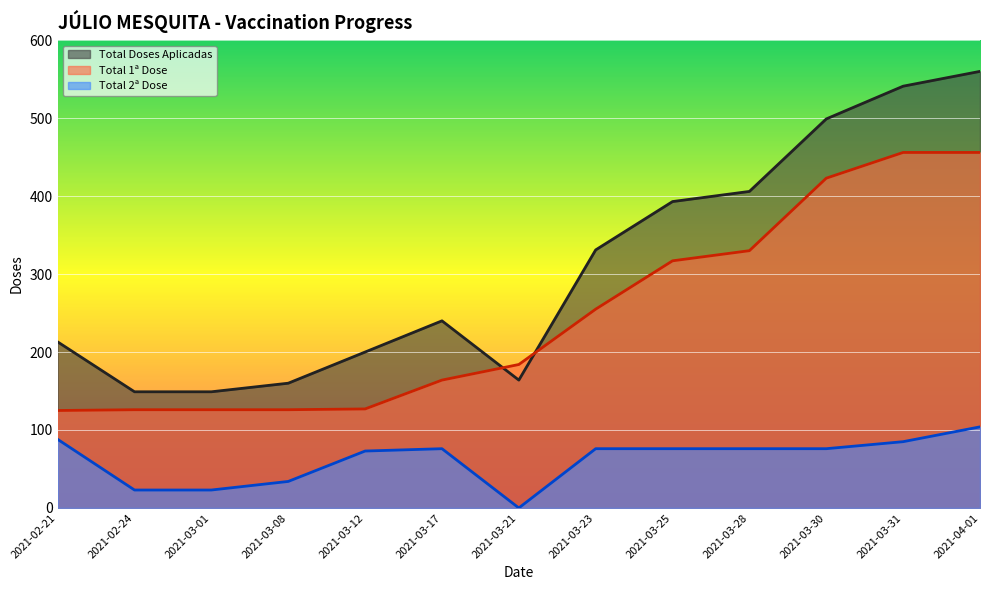

Which category has the highest value across all series?

2021-04-01